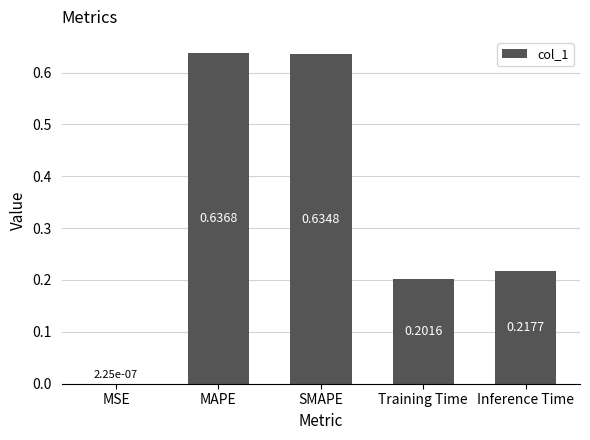

At which category does the chart reach its peak across all series?

MAPE